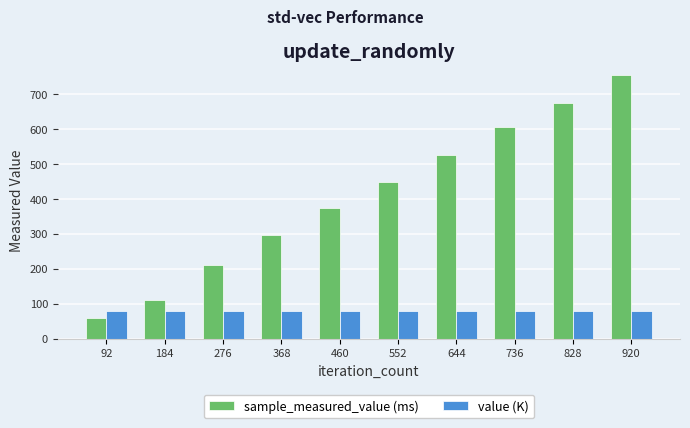

Which series has the widest spread of values?

sample_measured_value (ms)